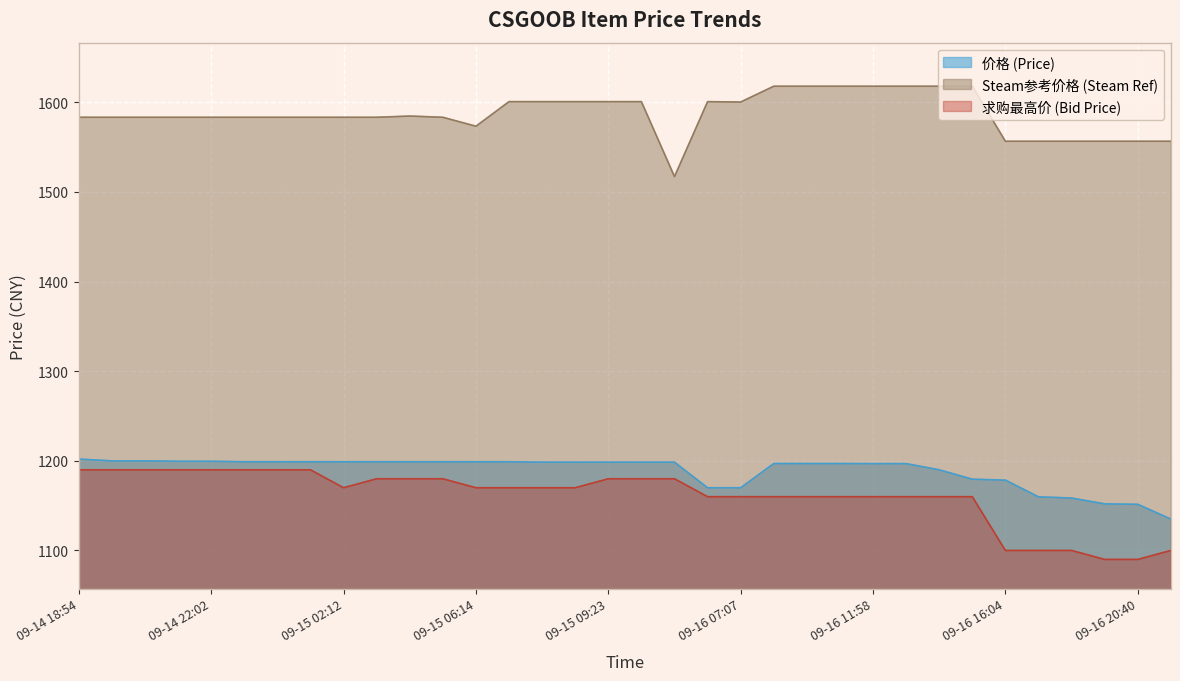

Is it true that 价格 (Price) equals 1152.0 at 2023-09-16 19:26?

True